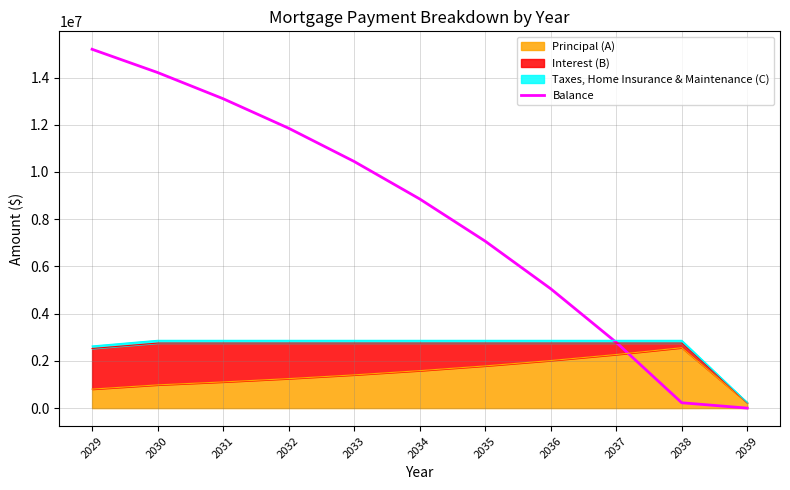

How many positive values are there?

10